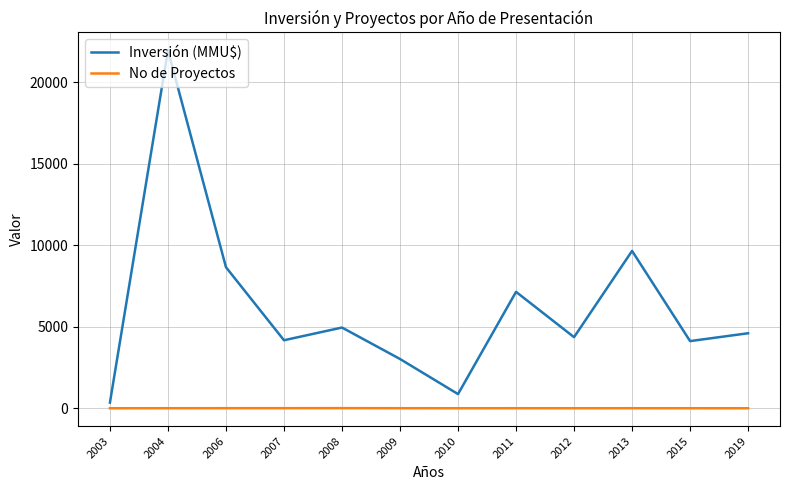

Does the chart have visible grid lines?

Yes